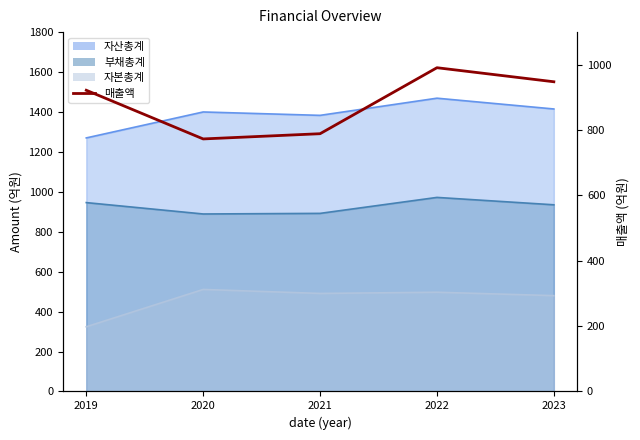

What is the change in value from 2019 to 2023?

+26